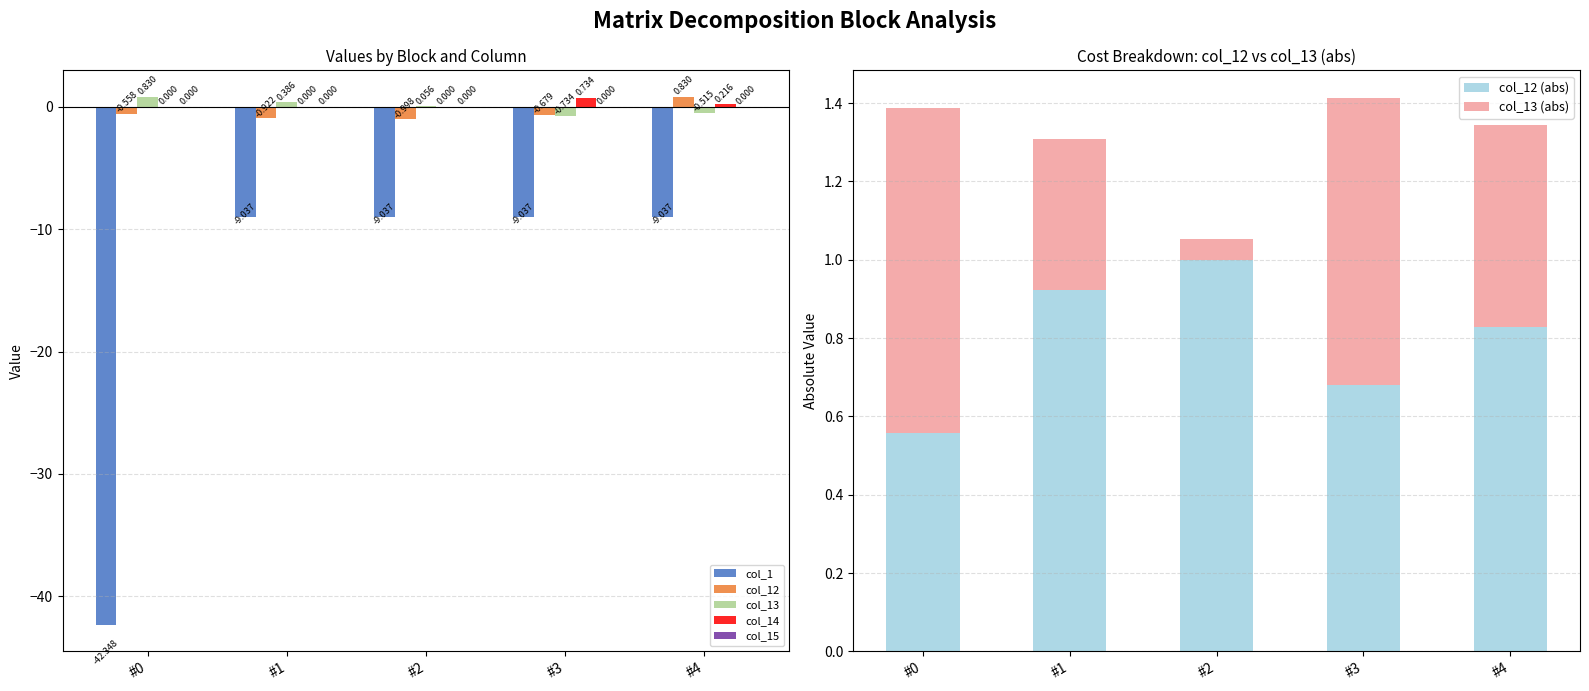

What is the average value of the col_1 series?

-15.7